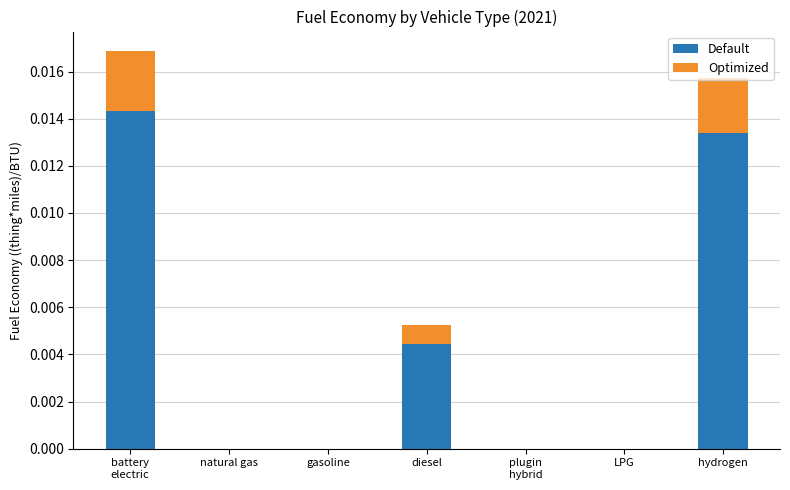

True or false: Default has a value of 0.0 at hydrogen.

True